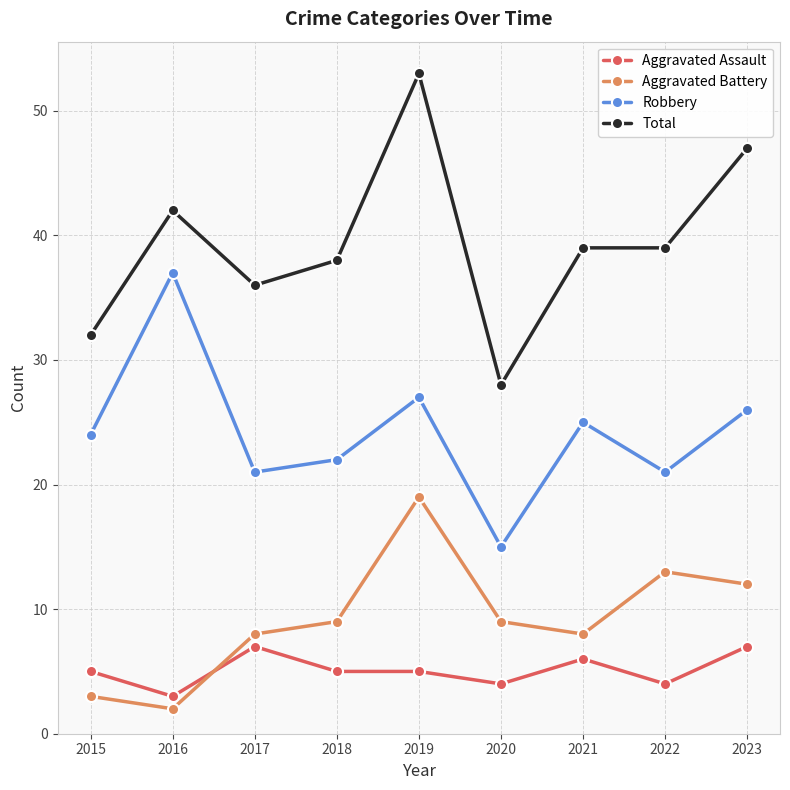

Where is the first local minimum for Aggravated Assault?

2016